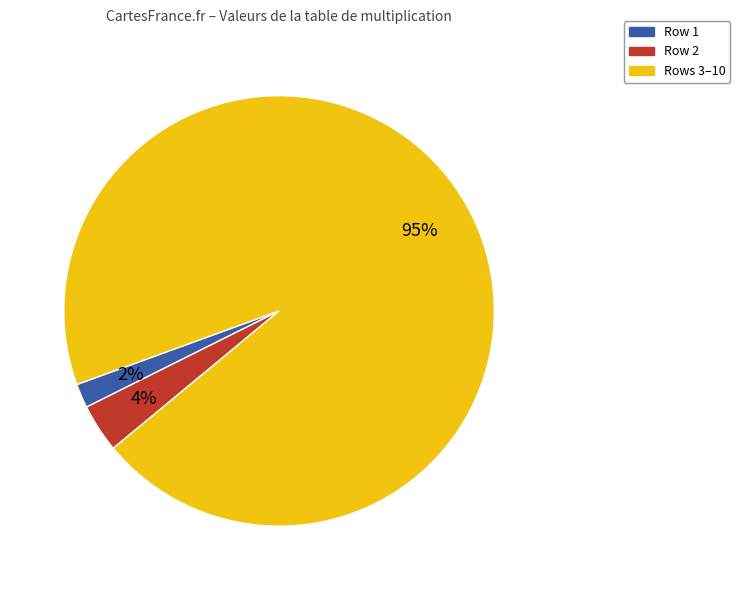

Between Rows 3–10 and Row 1, which is larger?

Rows 3–10